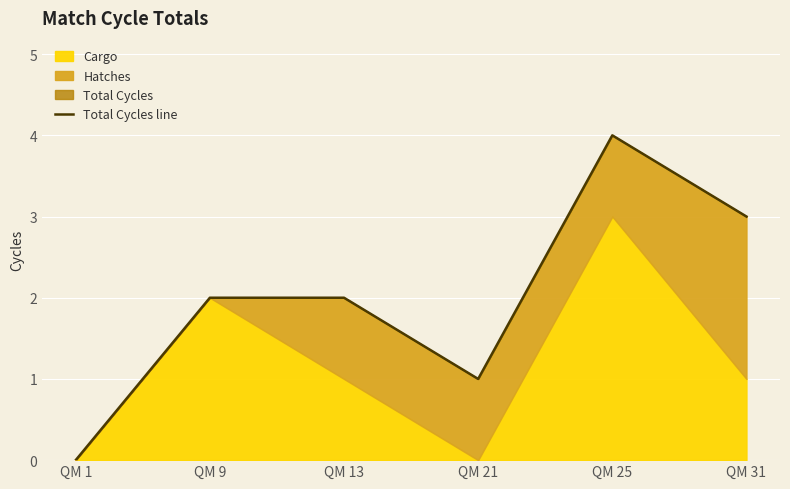

What is the difference between the values at QM 13 and QM 1?

2